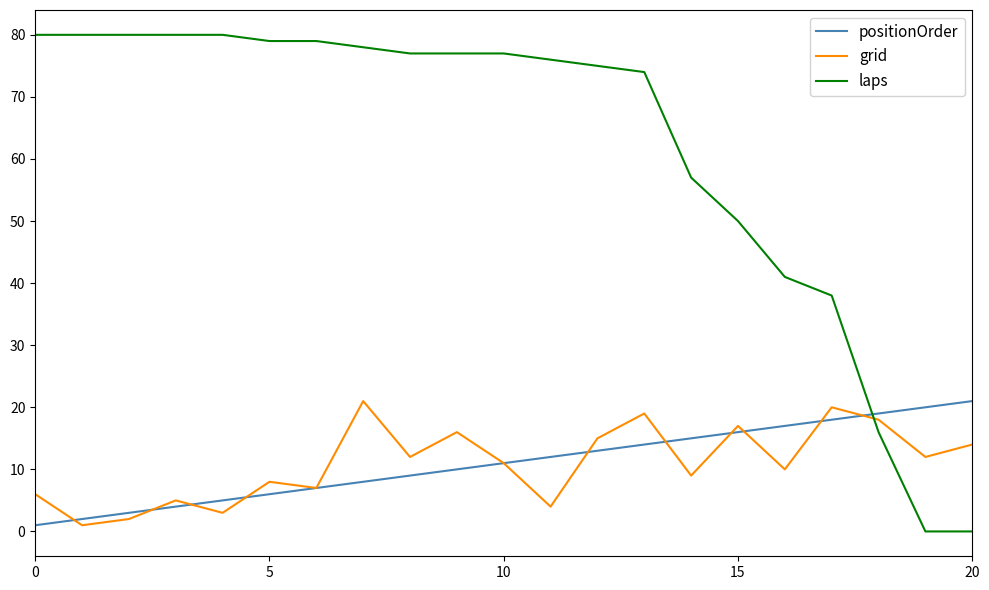

Which series has the widest spread of values?

laps